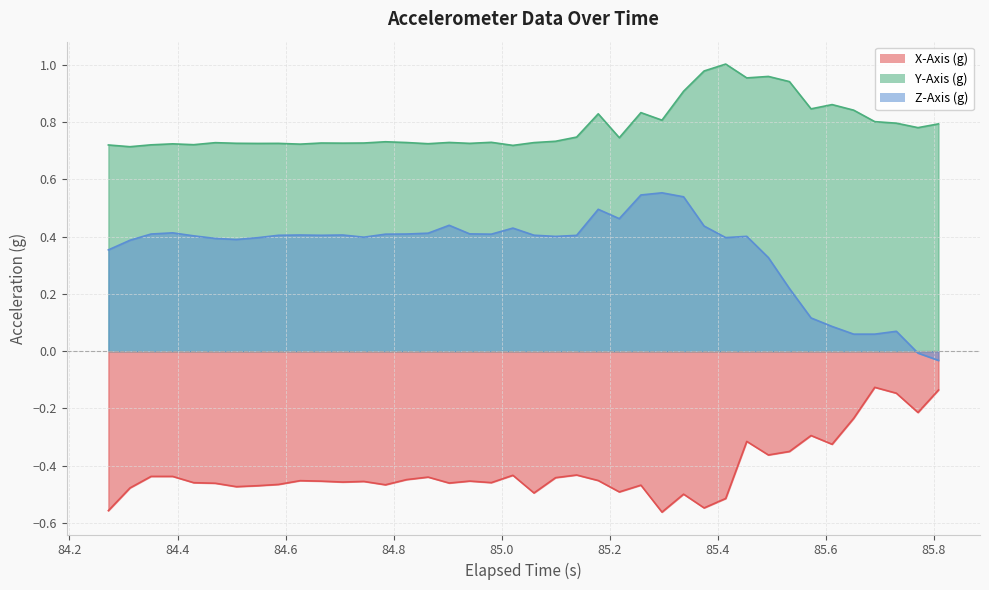

Rank the series by their average value, from lowest to highest.

X-Axis (g), Z-Axis (g), Y-Axis (g)